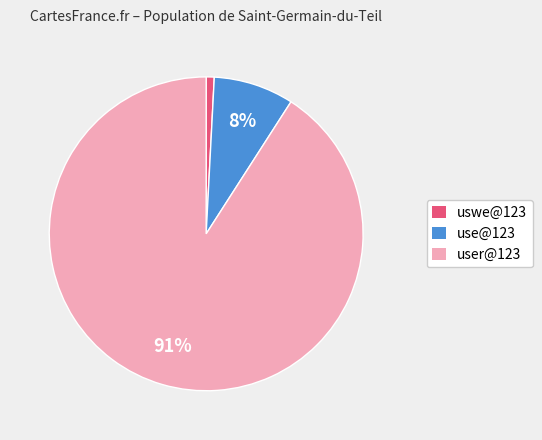

To the nearest percent, what is the difference between the largest and smallest slice percentages?

90%